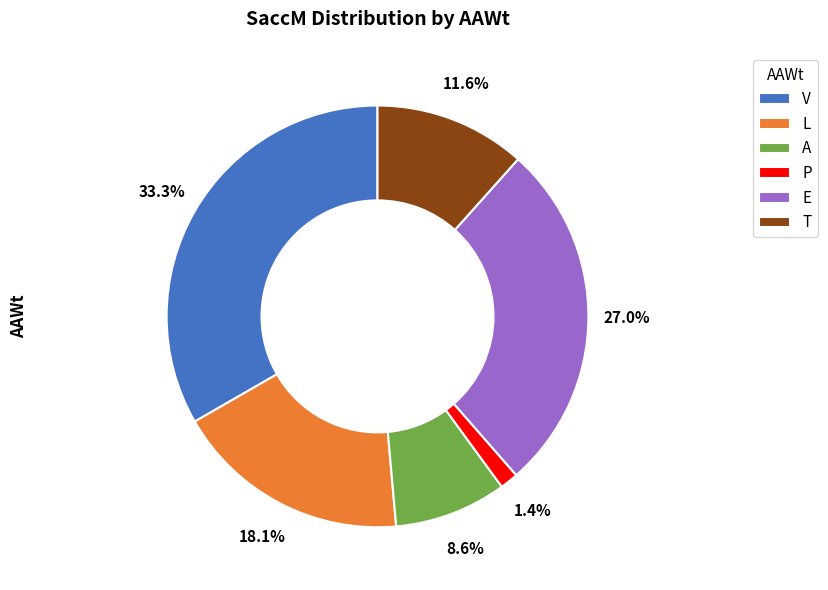

Rank the categories by value from highest to lowest.

V, E, L, T, A, P